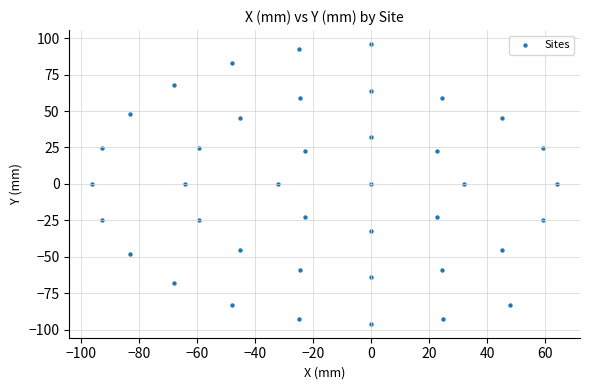

What is the range of Y values (max minus min)?

192.0